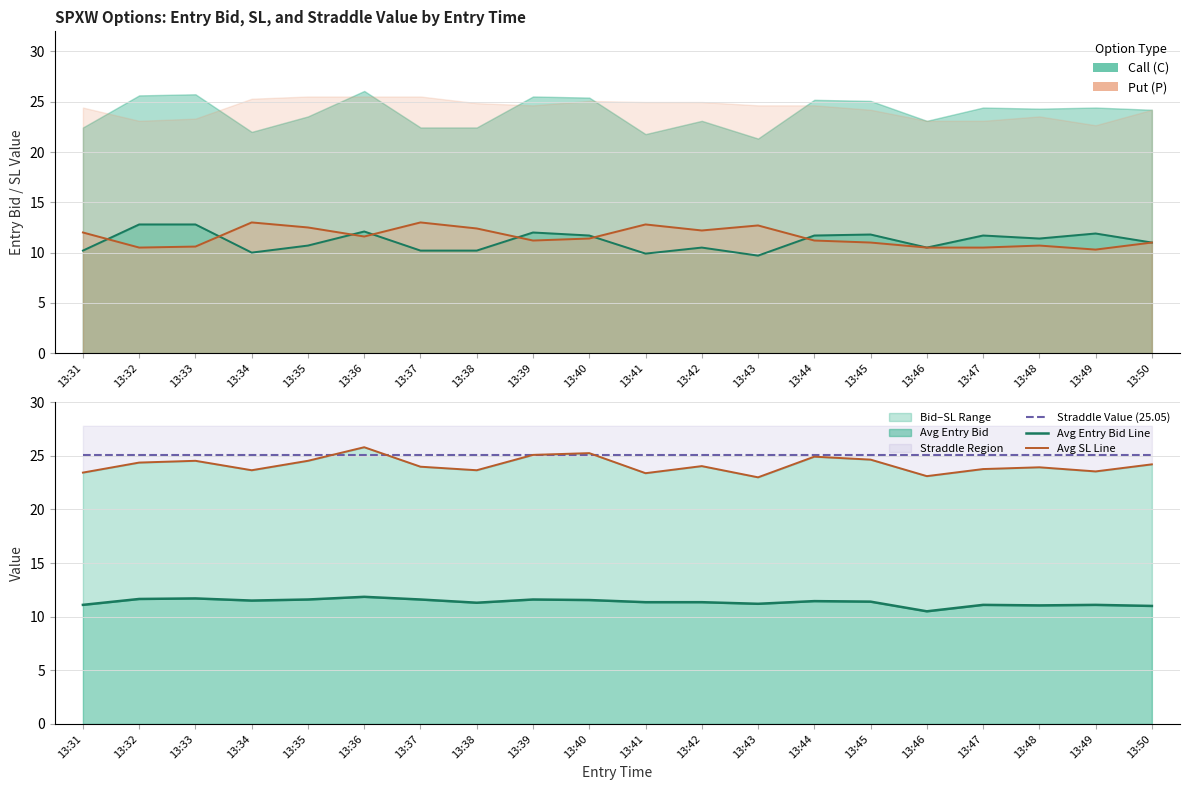

Does the chart have visible grid lines?

Yes